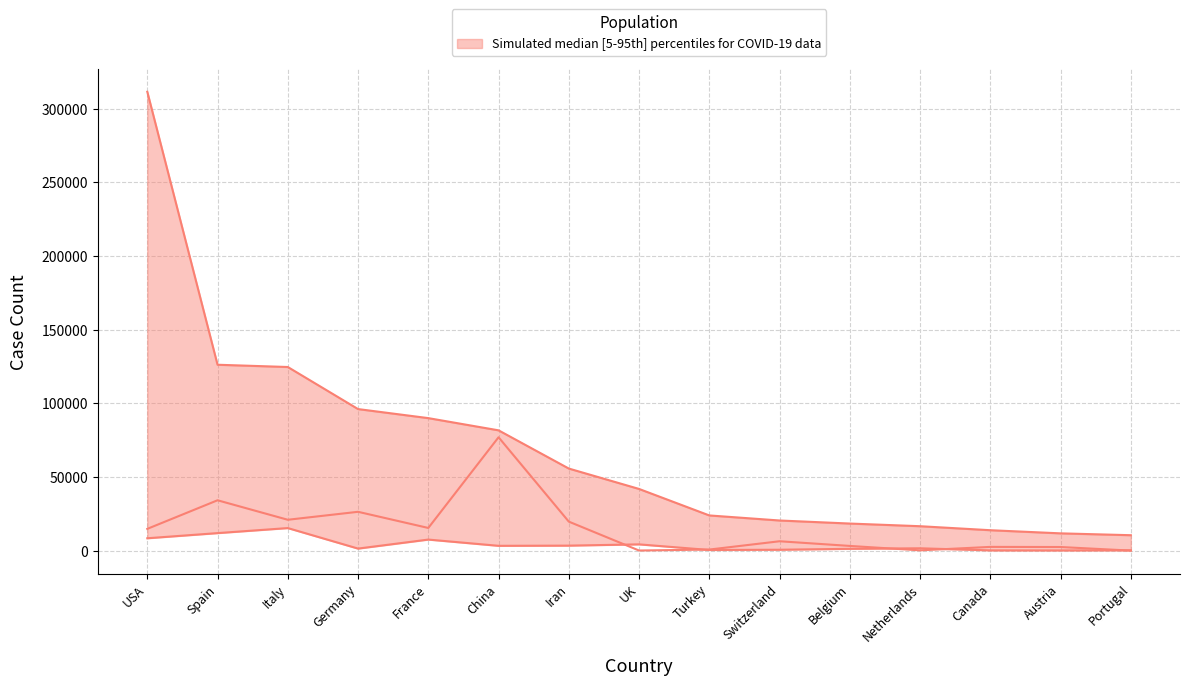

What is the smallest value displayed?

75